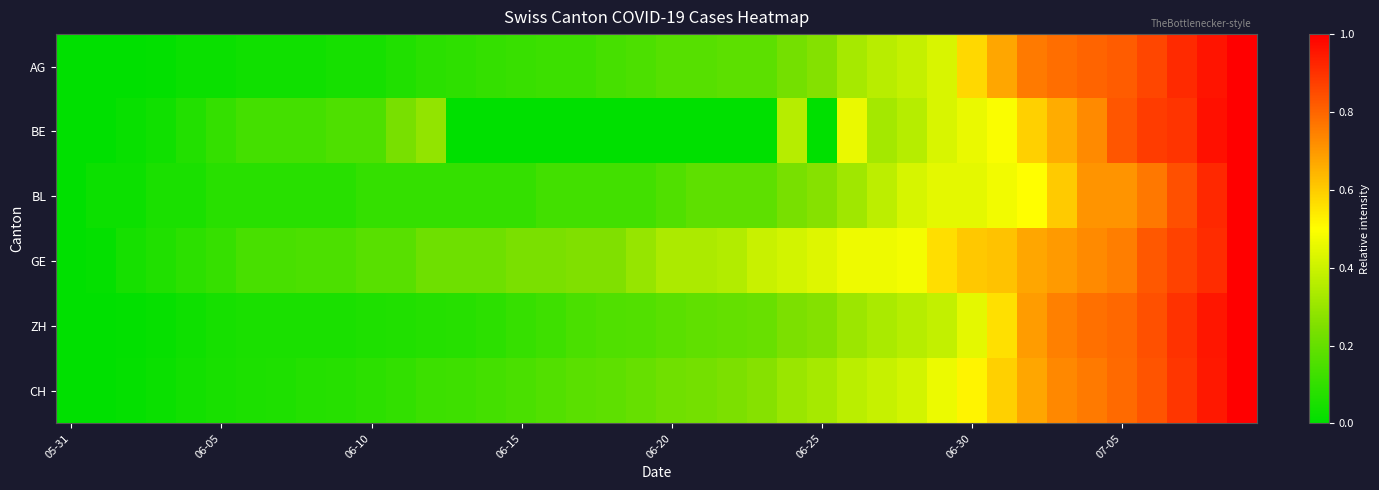

Reading left to right, extract all data points from this chart.

AG: 0.0	0.0	0.0	0.0	0.0	0.0	0.0	0.0	0.0	0.0	0.0	0.1	0.1	0.1	0.1	0.1	0.1	0.1	0.1	0.2	0.2	0.2	0.2	0.2	0.2	0.3	0.3	0.4	0.4	0.4	0.6	0.7	0.8	0.8	0.8	0.8	0.9	0.9	1.0	1.0
BE: 0.0	0.0	0.0	0.0	0.1	0.1	0.1	0.1	0.1	0.2	0.2	0.2	0.3	0.0	0.0	0.0	0.0	0.0	0.0	0.0	0.0	0.0	0.0	0.0	0.4	0.0	0.5	0.3	0.4	0.4	0.5	0.5	0.6	0.7	0.7	0.8	0.9	0.9	1.0	1.0
BL: 0.0	0.0	0.0	0.1	0.1	0.1	0.1	0.1	0.1	0.1	0.1	0.1	0.1	0.1	0.1	0.1	0.1	0.1	0.1	0.1	0.2	0.2	0.2	0.2	0.2	0.3	0.3	0.4	0.4	0.4	0.4	0.5	0.5	0.6	0.7	0.7	0.8	0.8	0.9	1.0
GE: 0.0	0.0	0.0	0.1	0.1	0.1	0.1	0.1	0.2	0.2	0.2	0.2	0.2	0.2	0.2	0.2	0.2	0.2	0.2	0.3	0.3	0.3	0.3	0.4	0.4	0.4	0.5	0.5	0.5	0.6	0.6	0.6	0.7	0.7	0.7	0.8	0.8	0.9	0.9	1.0
ZH: 0.0	0.0	0.0	0.0	0.0	0.0	0.1	0.1	0.1	0.1	0.1	0.1	0.1	0.1	0.1	0.1	0.1	0.1	0.2	0.2	0.2	0.2	0.2	0.2	0.2	0.3	0.3	0.3	0.4	0.4	0.4	0.6	0.7	0.7	0.8	0.8	0.8	0.9	1.0	1.0
CH: 0.0	0.0	0.0	0.0	0.0	0.0	0.1	0.1	0.1	0.1	0.1	0.1	0.1	0.1	0.1	0.1	0.2	0.2	0.2	0.2	0.2	0.2	0.2	0.3	0.3	0.3	0.4	0.4	0.4	0.5	0.5	0.6	0.7	0.7	0.8	0.8	0.8	0.9	0.9	1.0